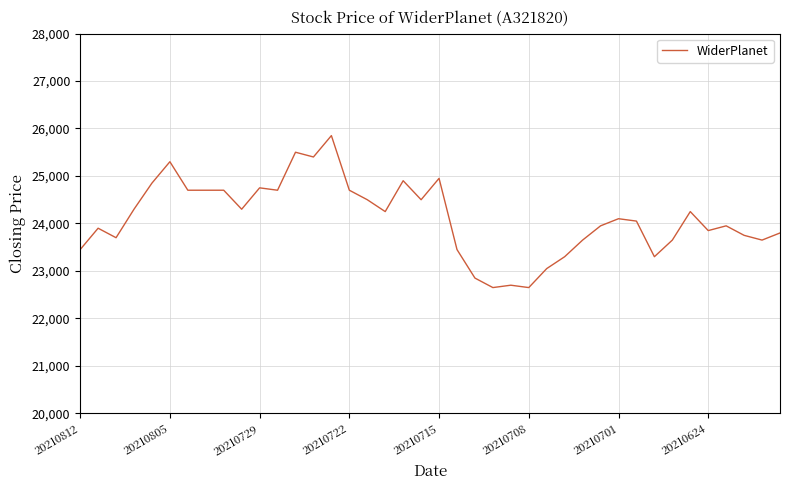

What is the difference between the maximum and minimum values?

3200